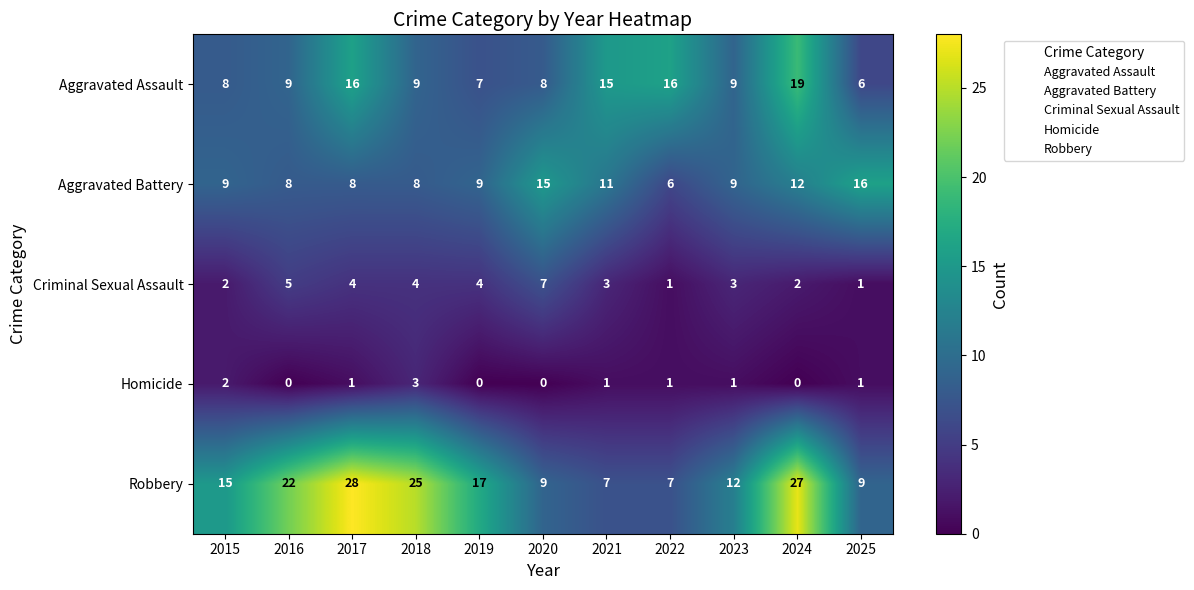

Count the Aggravated Battery values in the range 8 to 12.

8